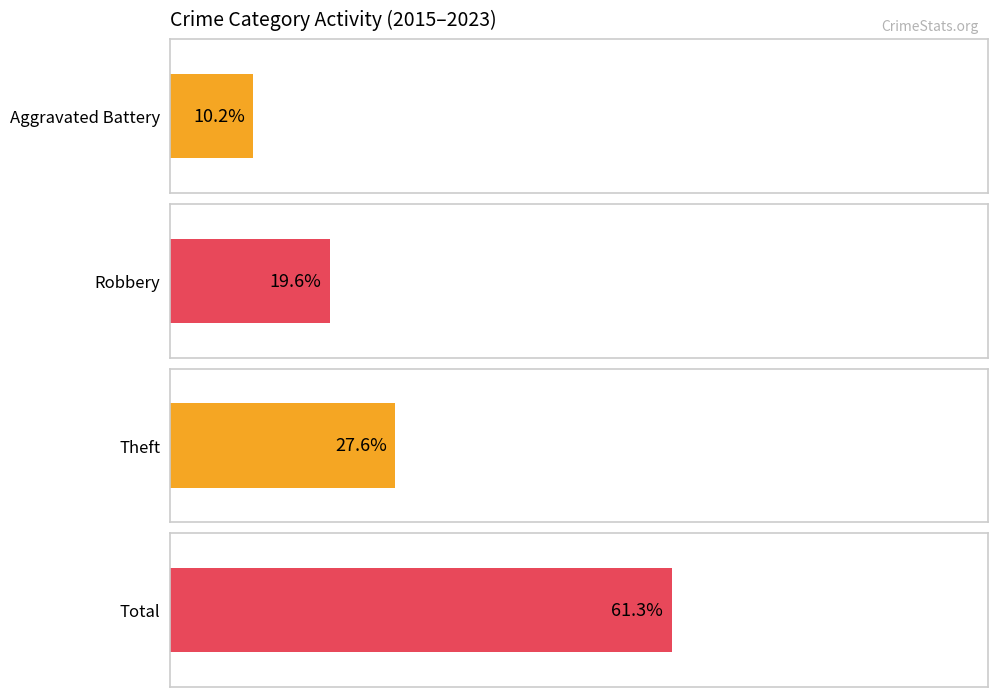

What are all the series names shown in the legend?

Aggravated Battery, Robbery, Theft, Total